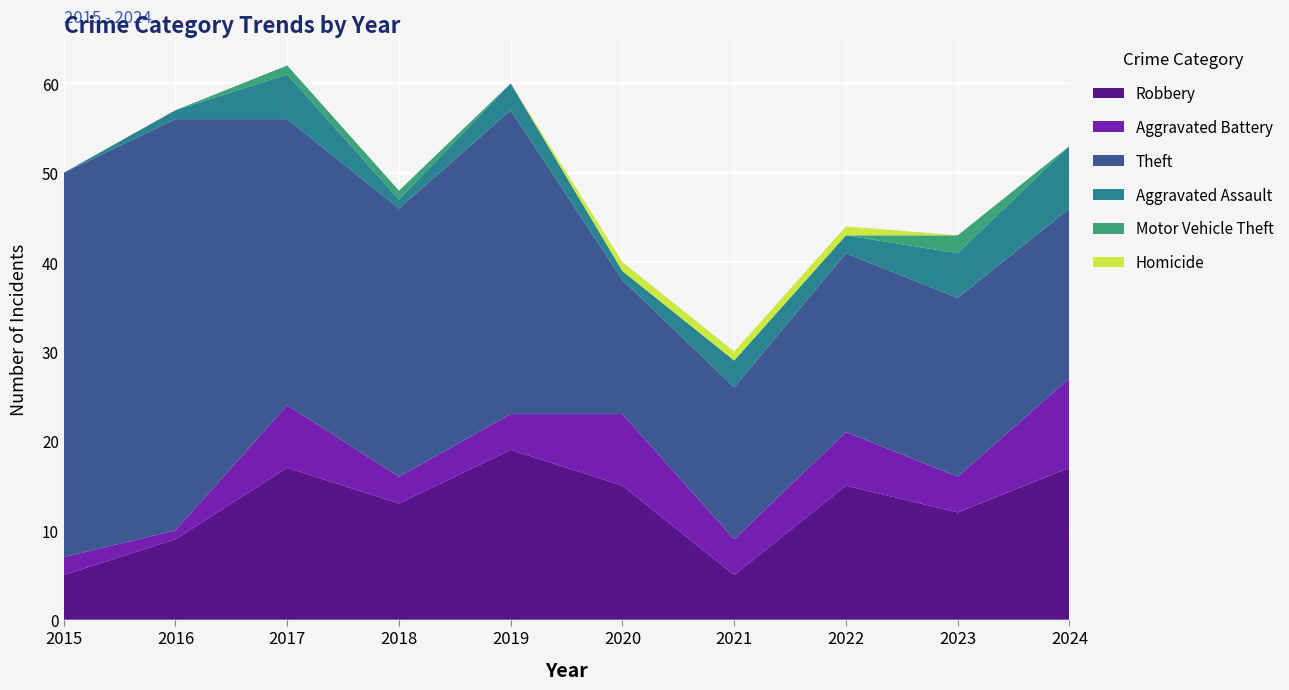

Reading left to right, extract all data points from this chart.

Robbery: 2015=5	2016=9	2017=17	2018=13	2019=19	2020=15	2021=5	2022=15	2023=12	2024=17
Aggravated Battery: 2015=2	2016=1	2017=7	2018=3	2019=4	2020=8	2021=4	2022=6	2023=4	2024=10
Theft: 2015=43	2016=46	2017=32	2018=30	2019=34	2020=15	2021=17	2022=20	2023=20	2024=19
Aggravated Assault: 2015=0	2016=1	2017=5	2018=1	2019=3	2020=1	2021=3	2022=2	2023=5	2024=7
Motor Vehicle Theft: 2015=0	2016=0	2017=1	2018=1	2019=0	2020=0	2021=0	2022=0	2023=2	2024=0
Homicide: 2015=0	2016=0	2017=0	2018=0	2019=0	2020=1	2021=1	2022=1	2023=0	2024=0